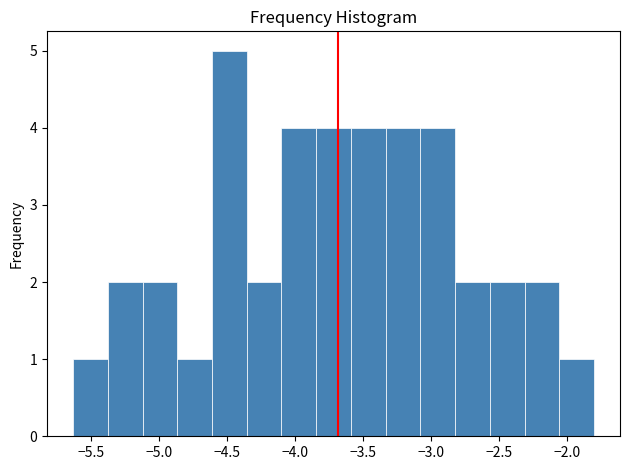

Which range on the x-axis has the tallest bar?

-4.60 to -4.35